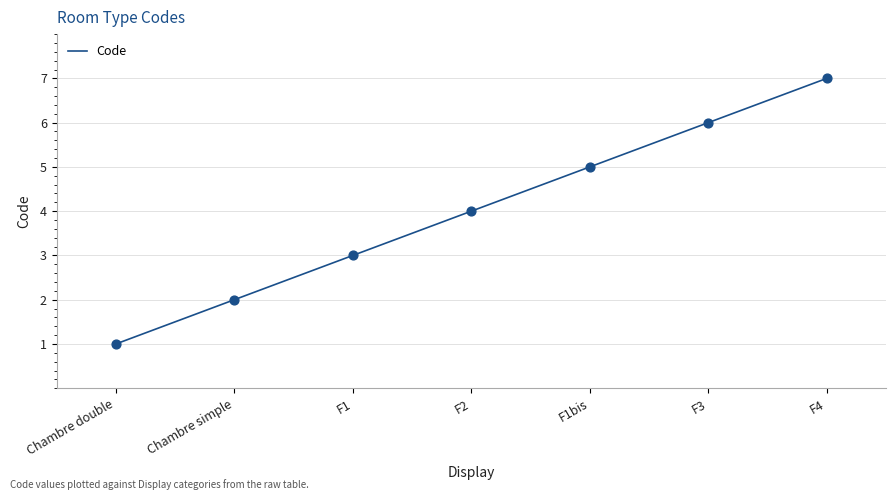

Between F1bis and F1, which is larger?

F1bis